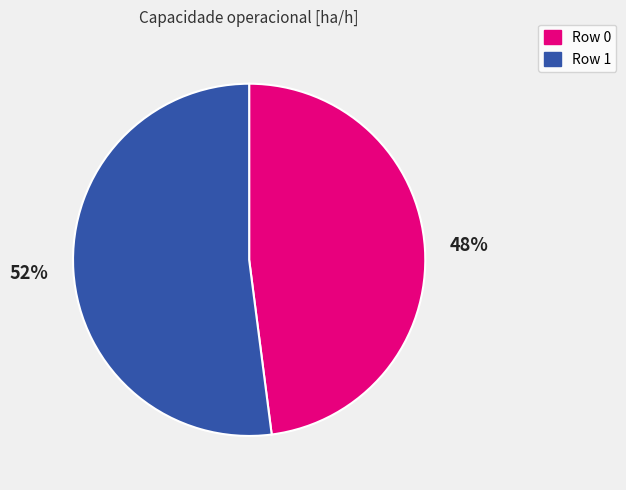

To the nearest percent, what portion does Row 1 represent?

52%